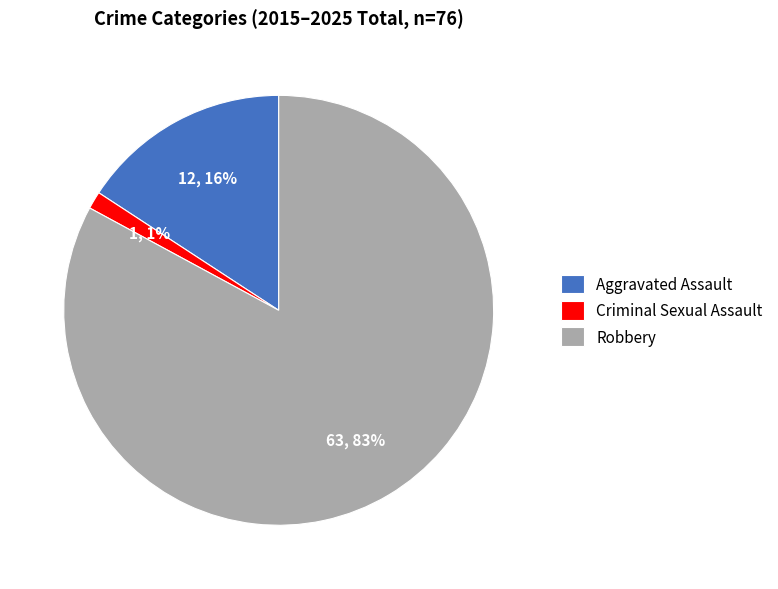

What percentage is the Aggravated Assault slice, to the nearest percent?

16%